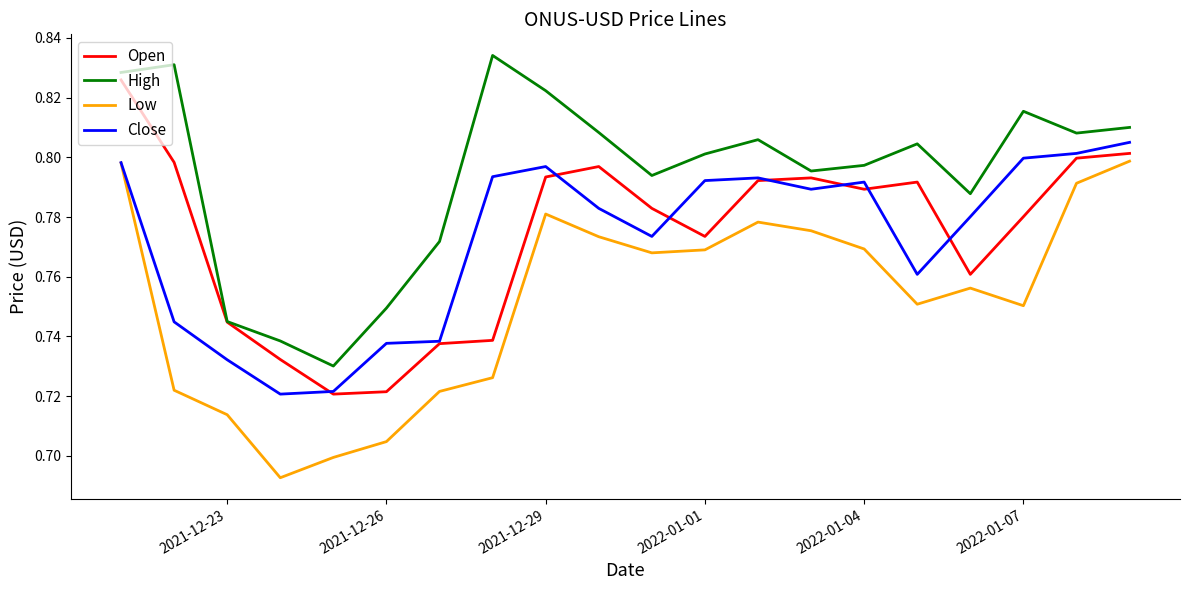

List the series in order of their peak value, lowest first.

Low, Close, Open, High